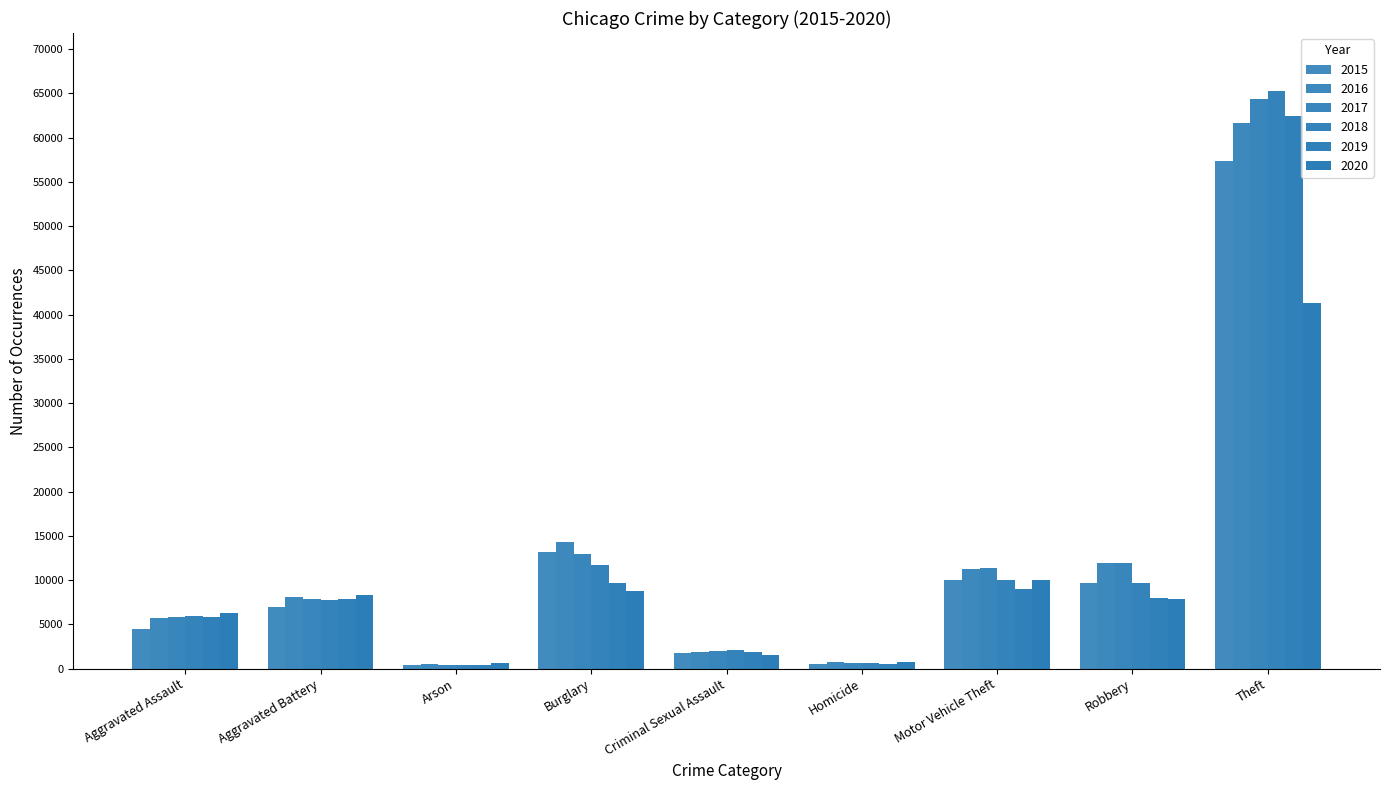

What is the minimum value for 2015?

453